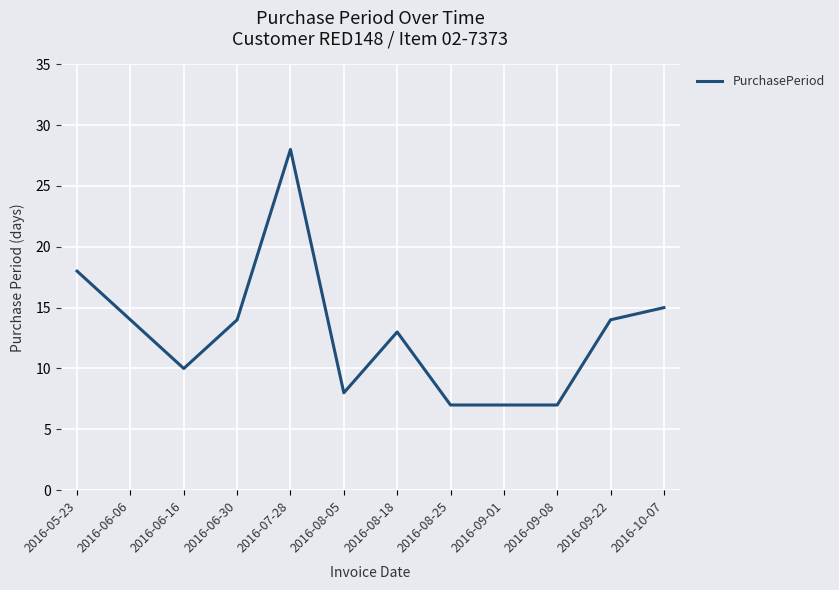

Which has a higher value, 2016-05-23 or 2016-08-05?

2016-05-23